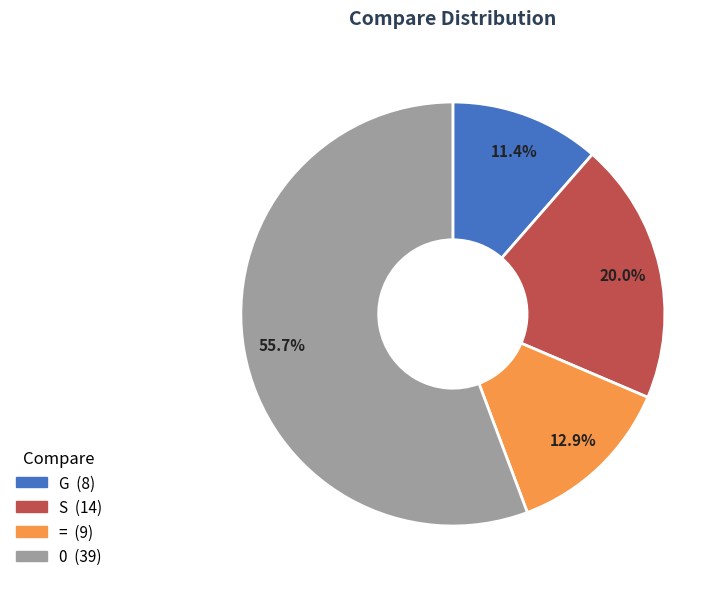

Is 0 the majority of the pie?

Yes